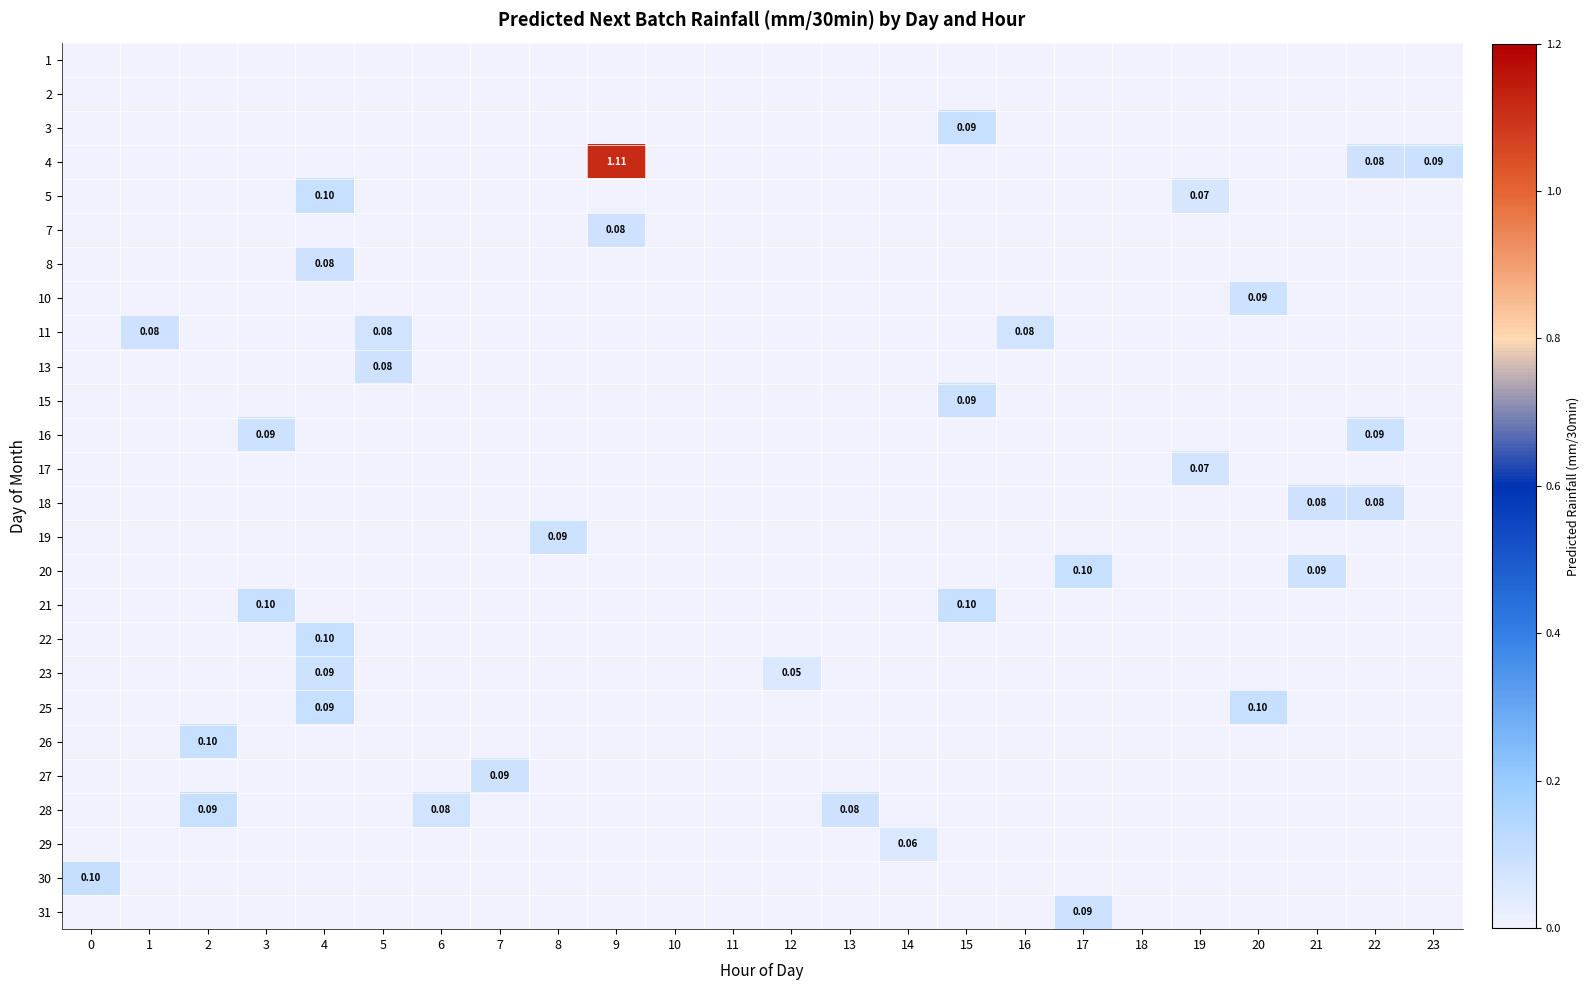

Rank the series at 16 from highest to lowest value.

11, 1, 2, 3, 4, 5, 7, 8, 10, 13, 15, 16, 17, 18, 19, 20, 21, 22, 23, 25, 26, 27, 28, 29, 30, 31